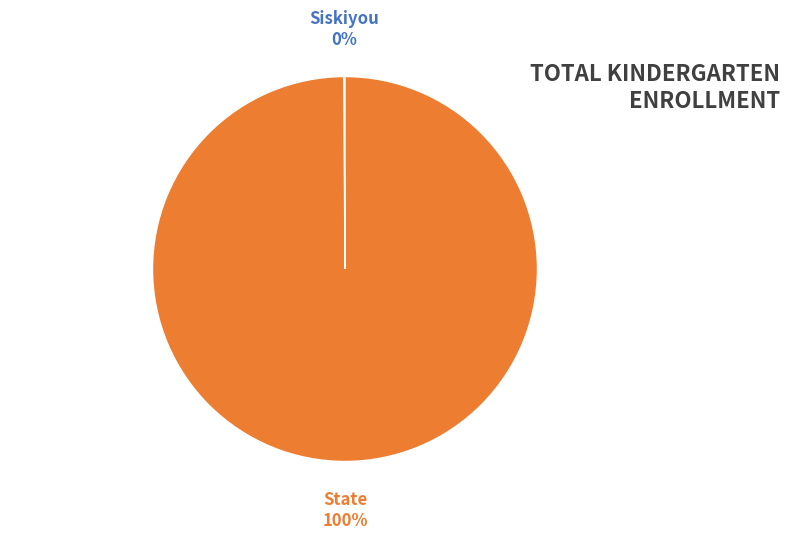

Is it true that State is 100% of the pie?

True